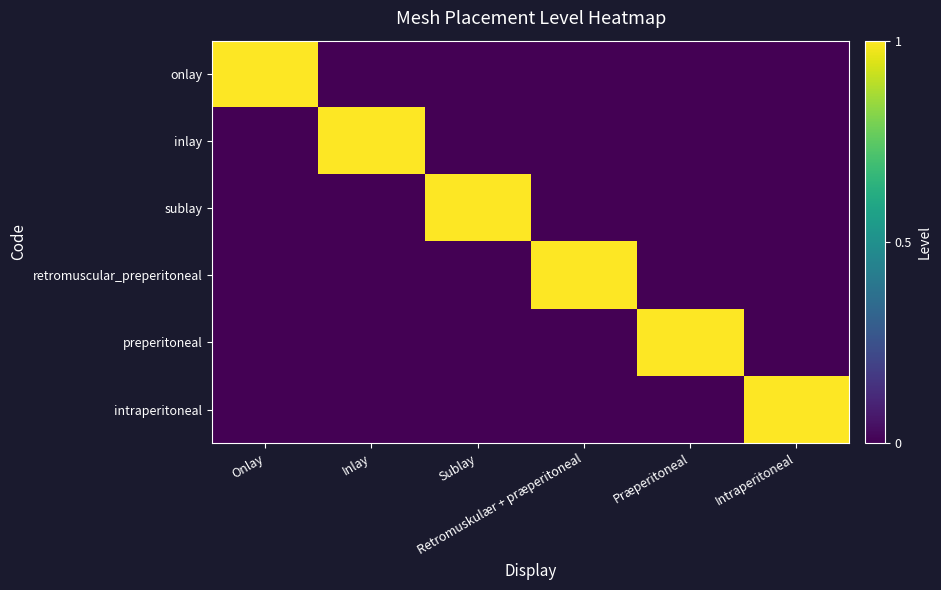

Reading right to left, list all the values displayed in this chart.

onlay: Intraperitoneal=0	Præperitoneal=0	Retromuskulær + præperitoneal=0	Sublay=0	Inlay=0	Onlay=1
inlay: Intraperitoneal=0	Præperitoneal=0	Retromuskulær + præperitoneal=0	Sublay=0	Inlay=1	Onlay=0
sublay: Intraperitoneal=0	Præperitoneal=0	Retromuskulær + præperitoneal=0	Sublay=1	Inlay=0	Onlay=0
retromuscular_preperitoneal: Intraperitoneal=0	Præperitoneal=0	Retromuskulær + præperitoneal=1	Sublay=0	Inlay=0	Onlay=0
preperitoneal: Intraperitoneal=0	Præperitoneal=1	Retromuskulær + præperitoneal=0	Sublay=0	Inlay=0	Onlay=0
intraperitoneal: Intraperitoneal=1	Præperitoneal=0	Retromuskulær + præperitoneal=0	Sublay=0	Inlay=0	Onlay=0